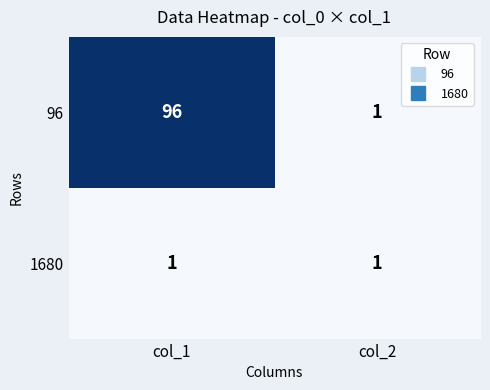

Which series has the widest spread of values?

96